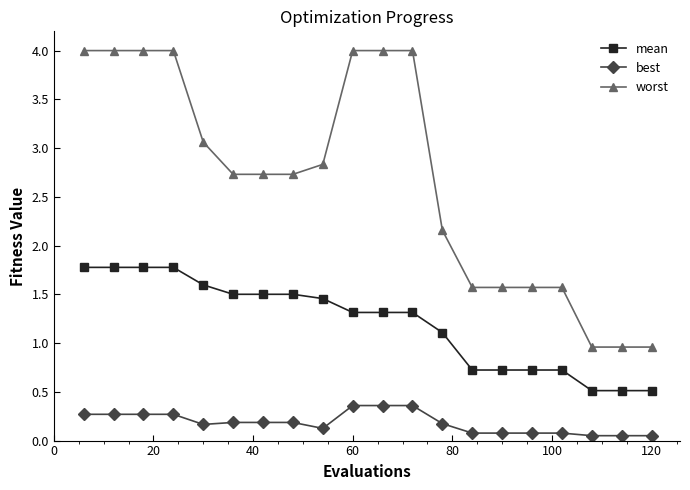

Which series has the widest spread of values?

worst